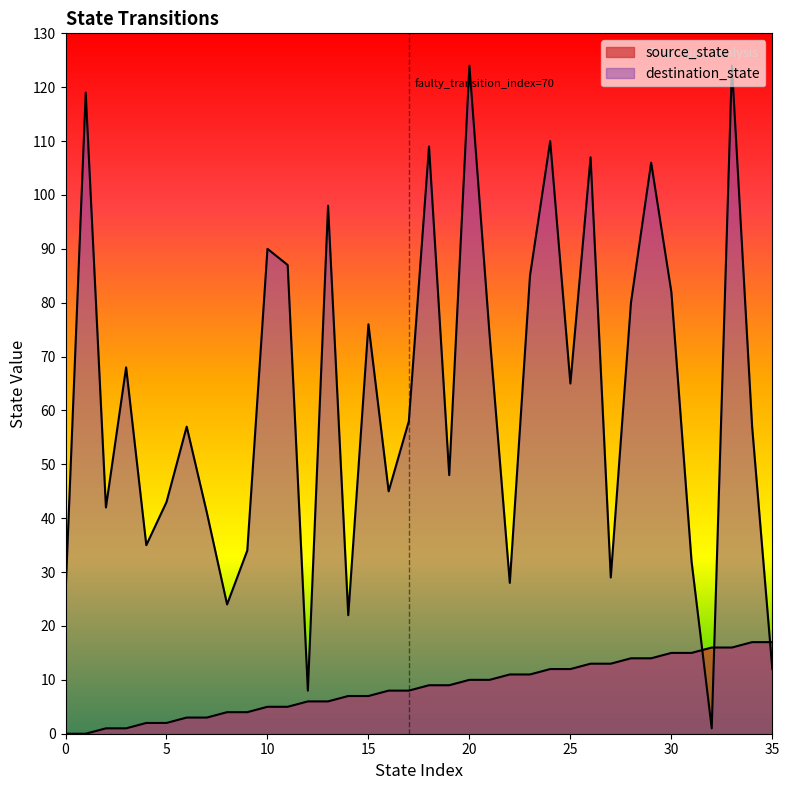

Reading left to right, list all the values displayed in this chart.

source_state: 0	0	1	1	2	2	3	3	4	4	5	5	6	6	7	7	8	8	9	9	10	10	11	11	12	12	13	13	14	14	15	15	16	16	17	17
destination_state: 26	119	42	68	35	43	57	41	24	34	90	87	8	98	22	76	45	58	109	48	124	74	28	85	110	65	107	29	80	106	82	32	1	124	57	12